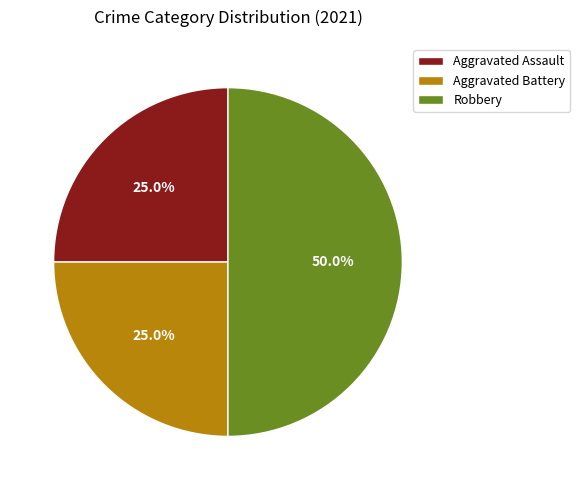

True or false: Robbery accounts for 50% of the total.

True